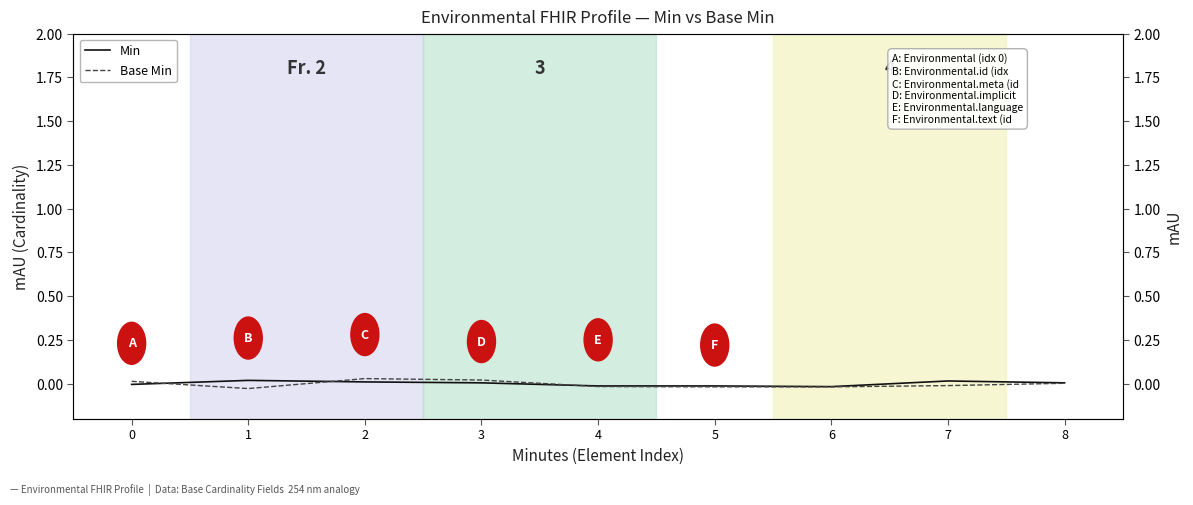

Is the value of Min at 8 greater than the value of Base Min at 8?

Yes